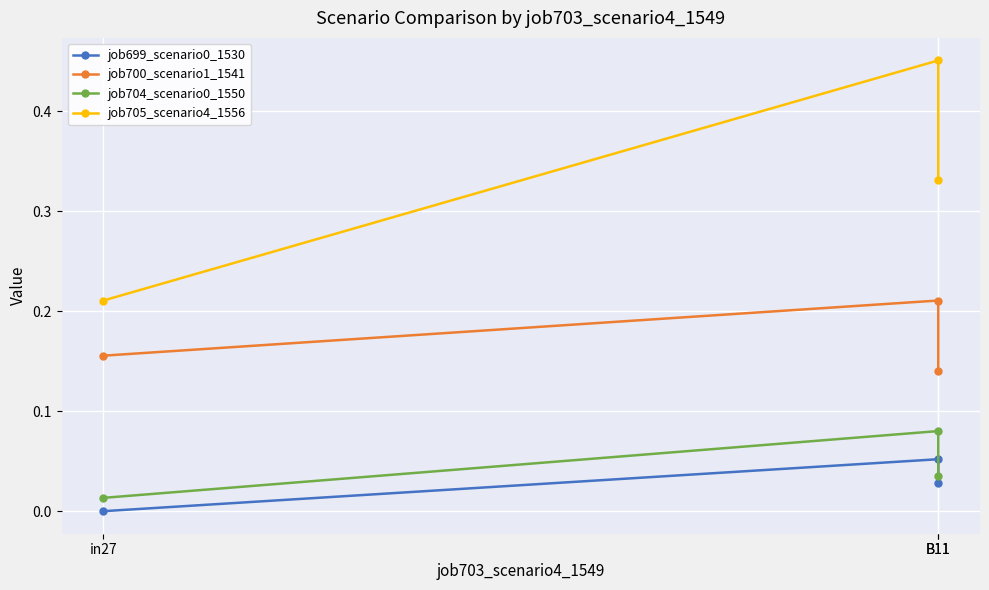

What are all the series names shown in the legend?

job699_scenario0_1530, job700_scenario1_1541, job704_scenario0_1550, job705_scenario4_1556